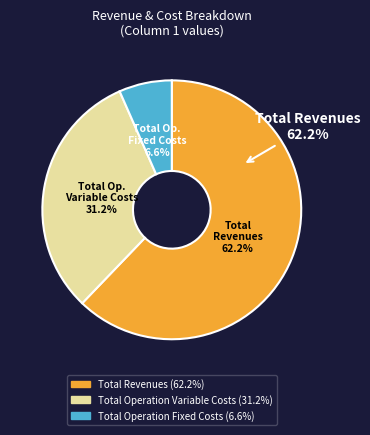

True or false: Total Revenues accounts for 55% of the total.

False